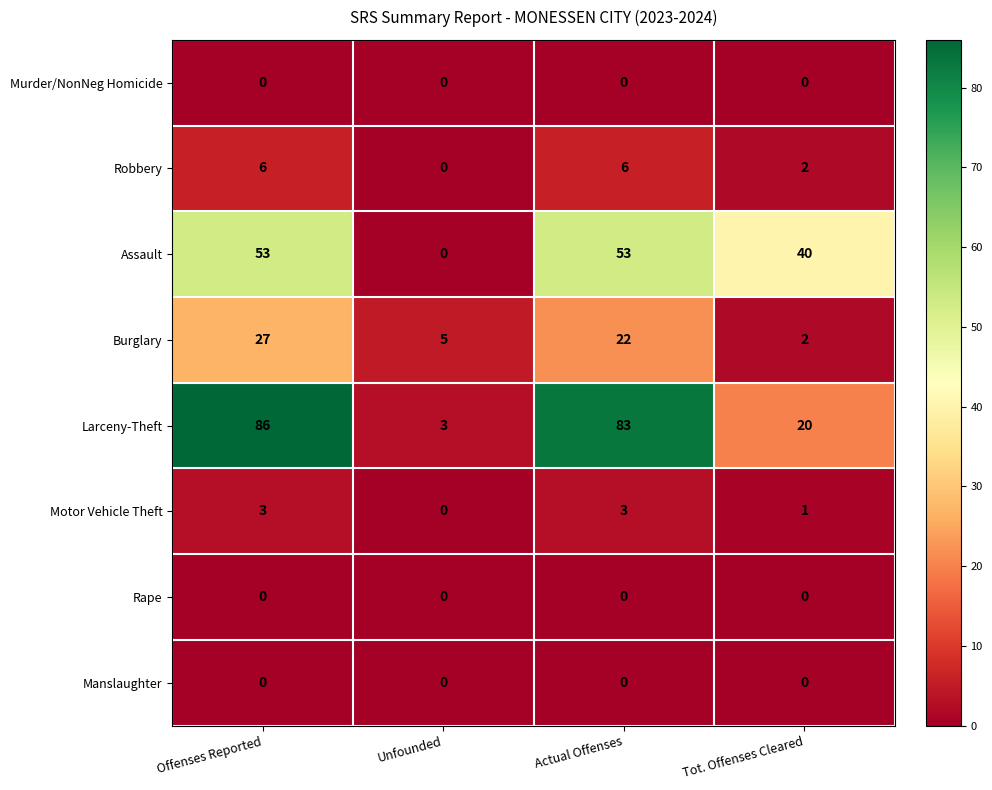

What is the spread (max minus min) of values at Actual Offenses?

83